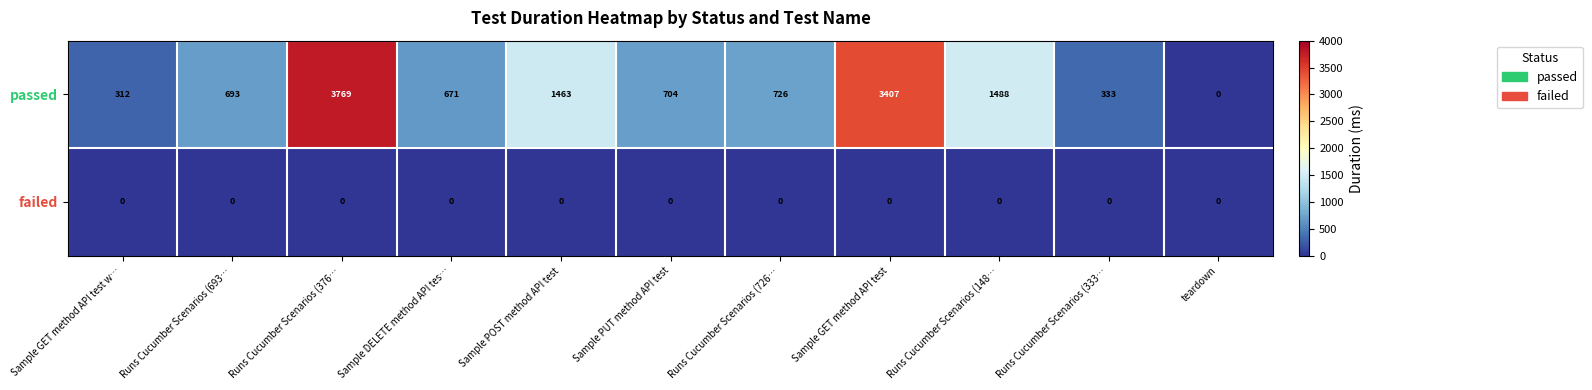

Which series has the largest total across all categories?

passed